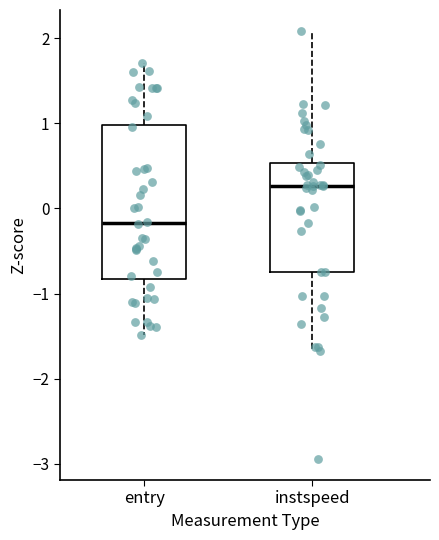

Reading left to right, read every box against the y-axis: the position of its median line, the range the box covers, and the ends of its whiskers. The values are not printed on the chart, so give them approximately, as read against the axis.

entry: median -0.2, box -0.8 to 1.0, whiskers -1.5 to 1.7
instspeed: median 0.3, box -0.7 to 0.5, whiskers -1.7 to 2.1